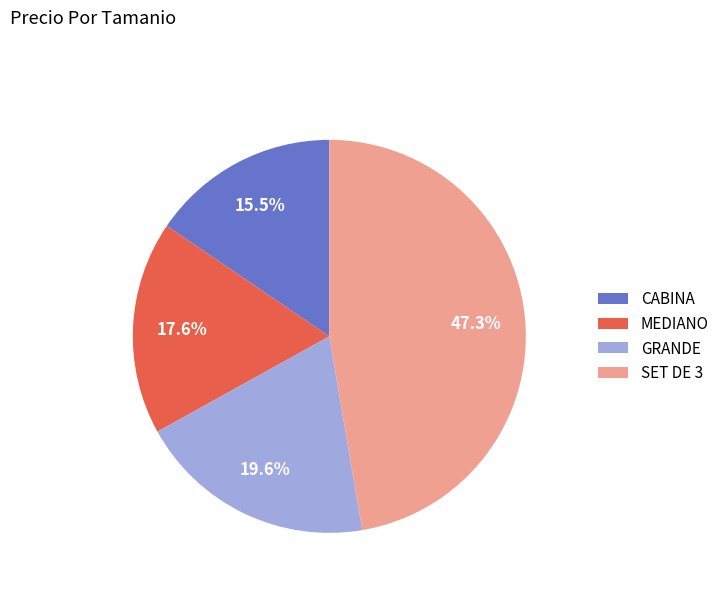

True or false: GRANDE accounts for 7% of the total.

False